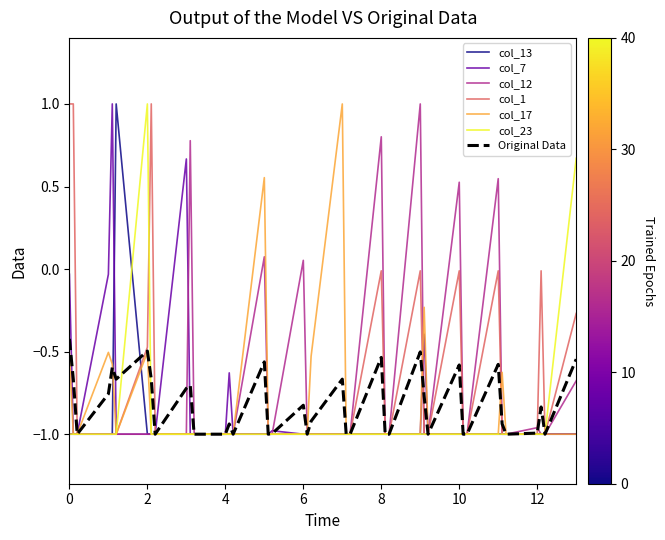

What is the highest value of the Original Data series?

-0.4